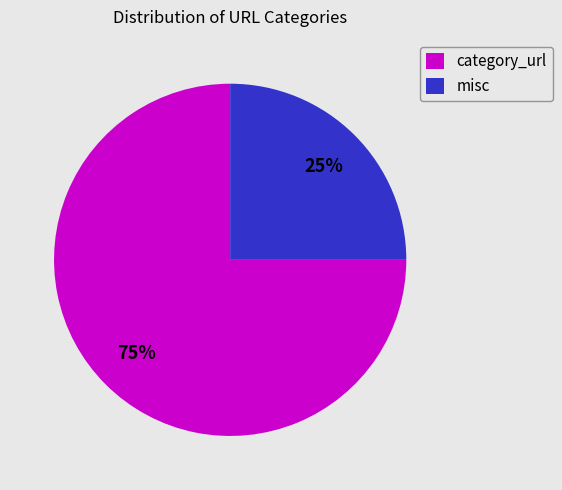

Do category_url and misc together represent more than half of the pie?

Yes